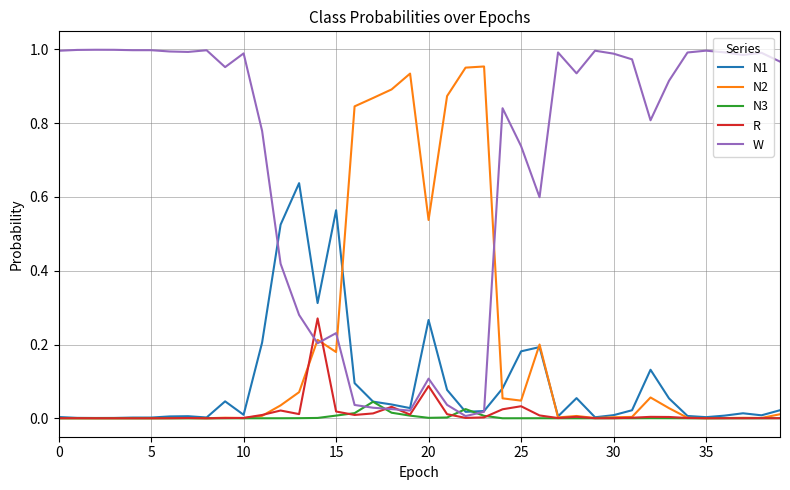

Is this an area chart (filled region under the line)?

No